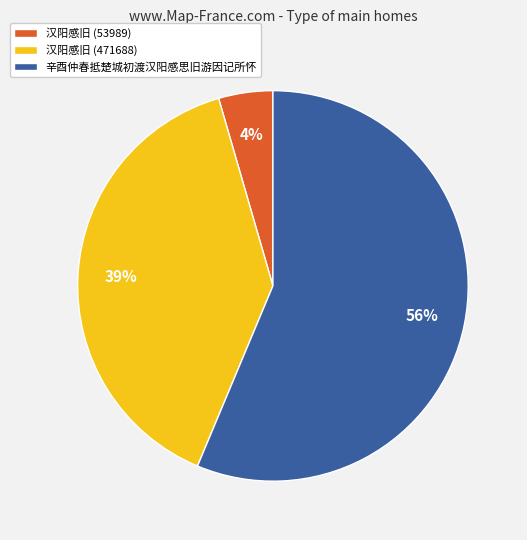

Is the sum of 辛酉仲春抵楚城初渡汉阳感思旧游因记所怀 and 汉阳感旧 (53989) greater than half?

Yes